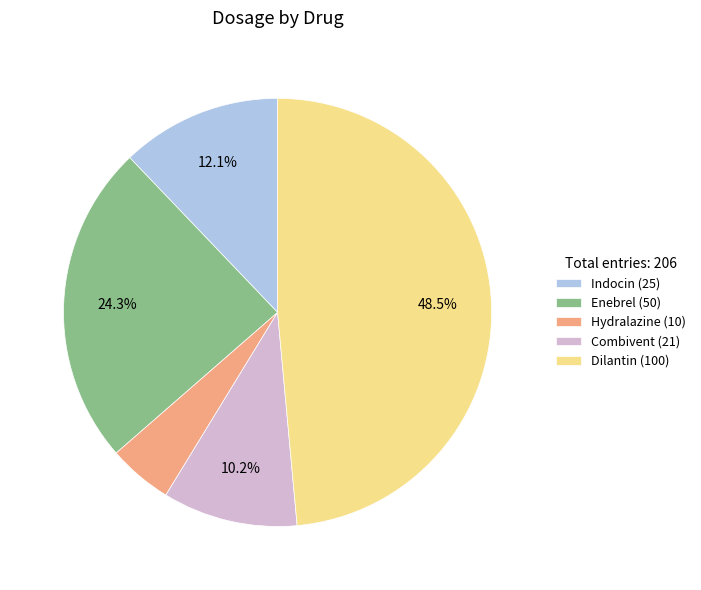

Count the number of slices in the pie.

5